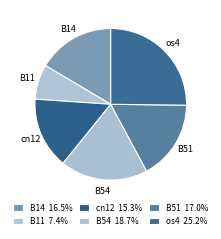

To the nearest percent, what percentage of the pie is B51?

17%